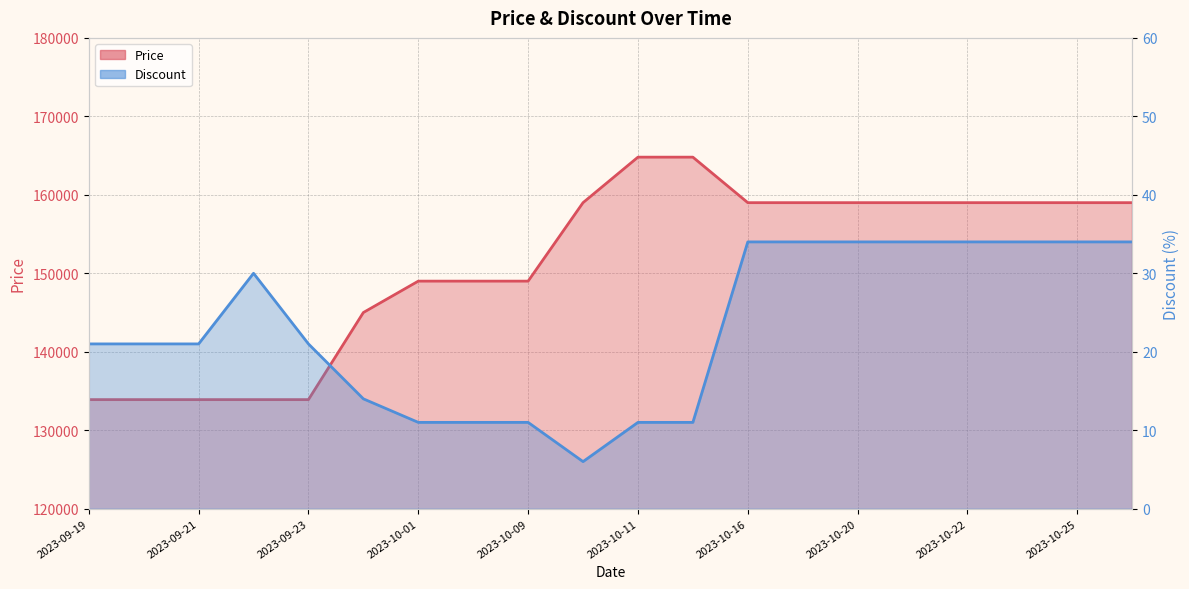

Reading left to right, extract all data points from this chart.

Price: 133900	133900	133900	133900	133900	145000	149000	149000	149000	159000	164800	164800	159000	159000	159000	159000	159000	159000	159000	159000
Discount: 21	21	21	30	21	14	11	11	11	6	11	11	34	34	34	34	34	34	34	34